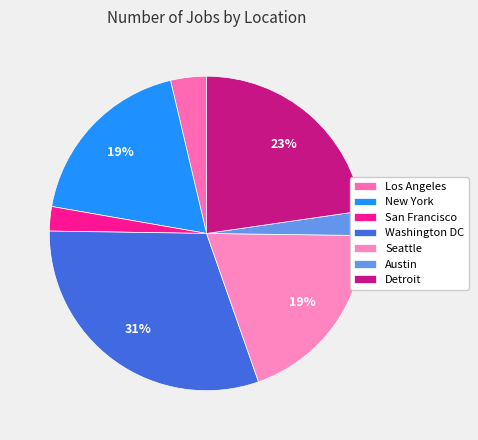

What percentage do Washington DC and San Francisco together represent?

33.1%